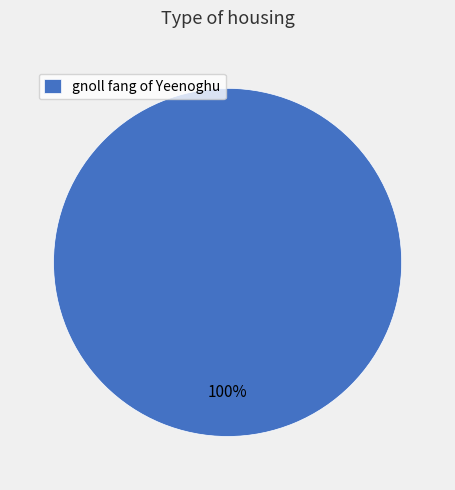

Is there any slice that represents more than half of the pie?

Yes